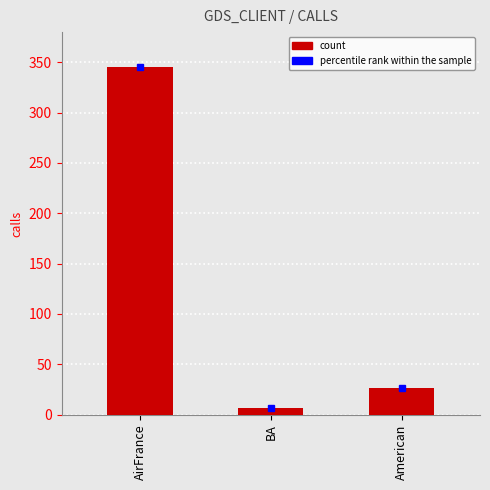

The value at American is 40. True or false?

False